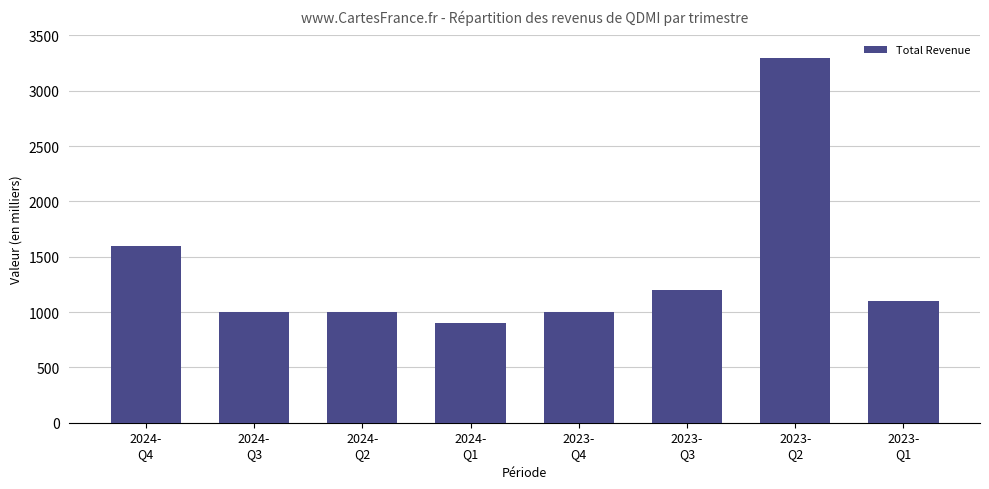

What is the average value?

1388